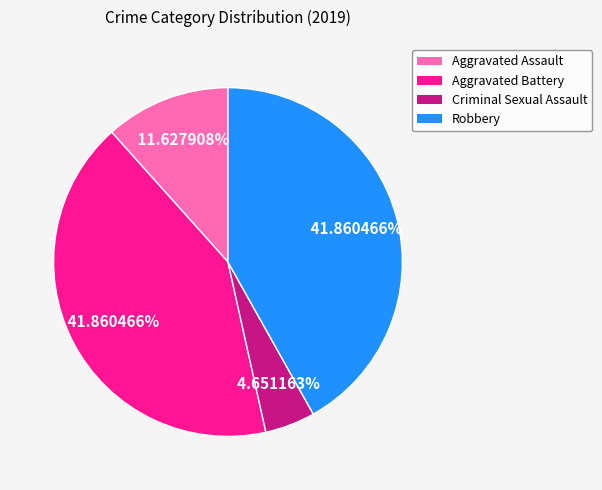

How many segments does this pie chart have?

4